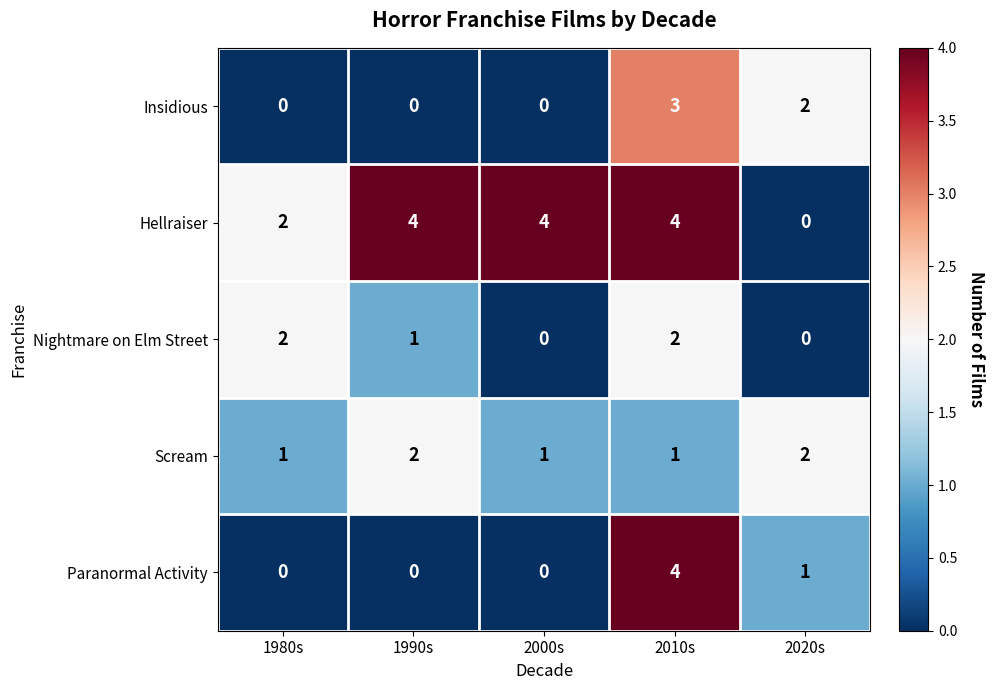

What is the difference between the Hellraiser values at 2010s and 2020s?

4